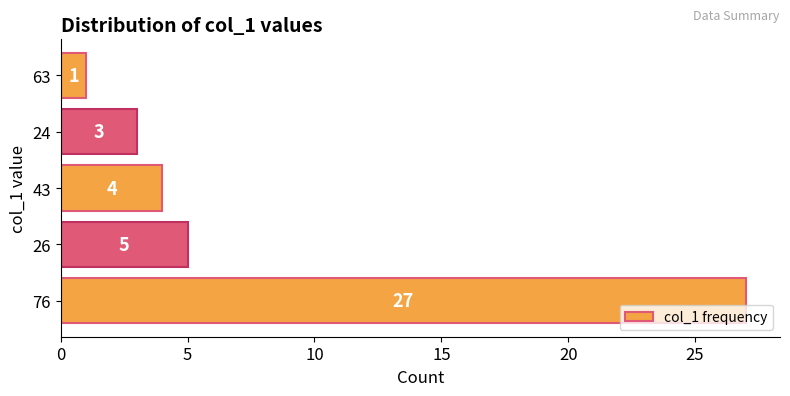

What is the difference between the maximum and minimum values?

26